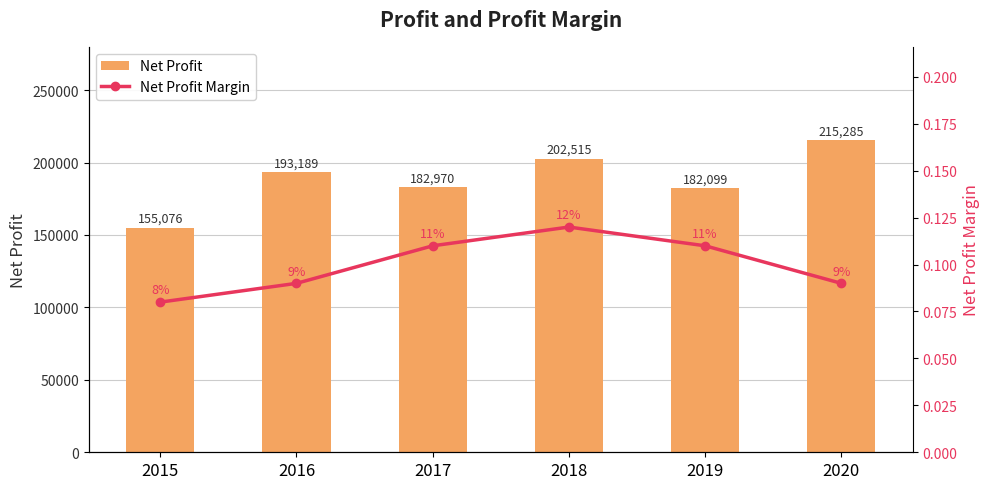

Reading left to right, transcribe all the data shown in this chart.

Net Profit: 155076.0	193189.0	182970.0	202515.0	182099.0	215285.0
Net Profit Margin: 0.1	0.1	0.1	0.1	0.1	0.1